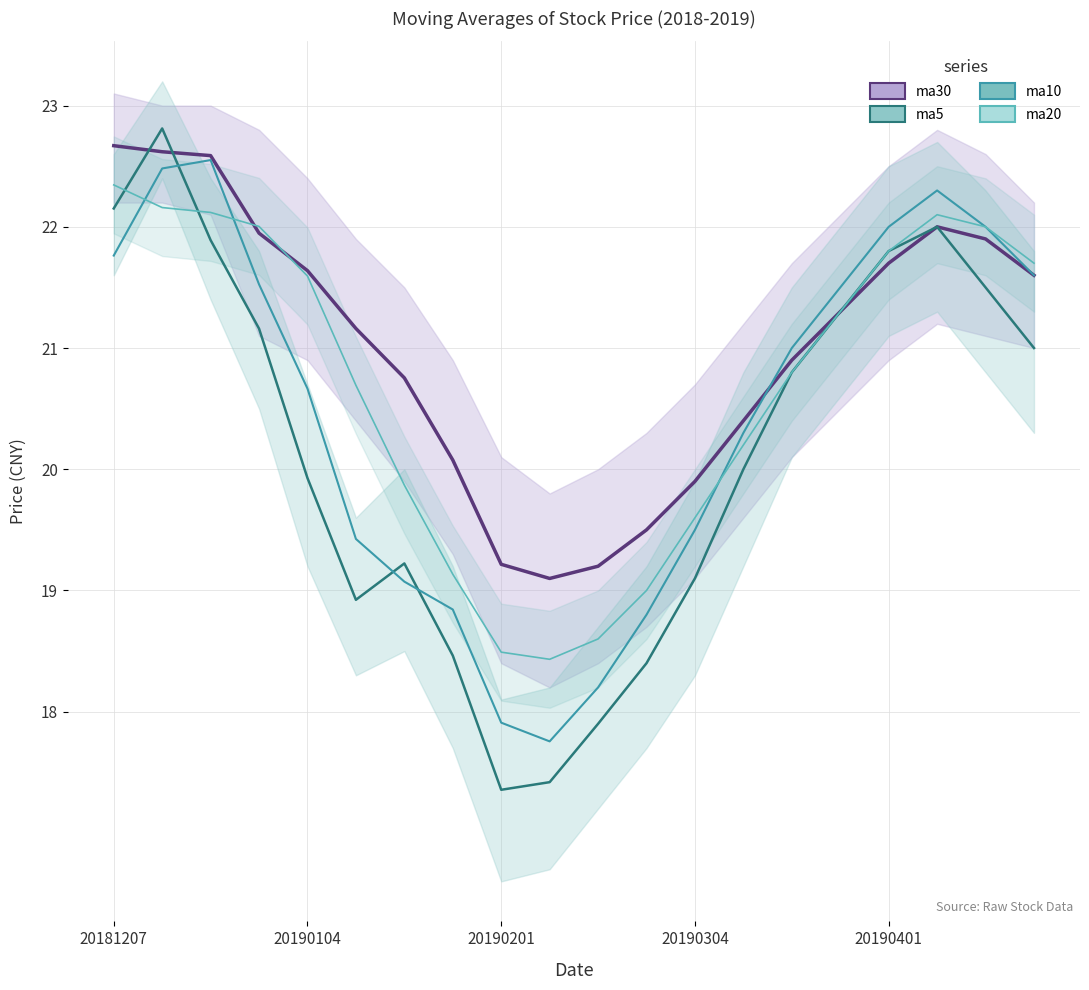

What is the highest value of the ma5 line series?

22.8